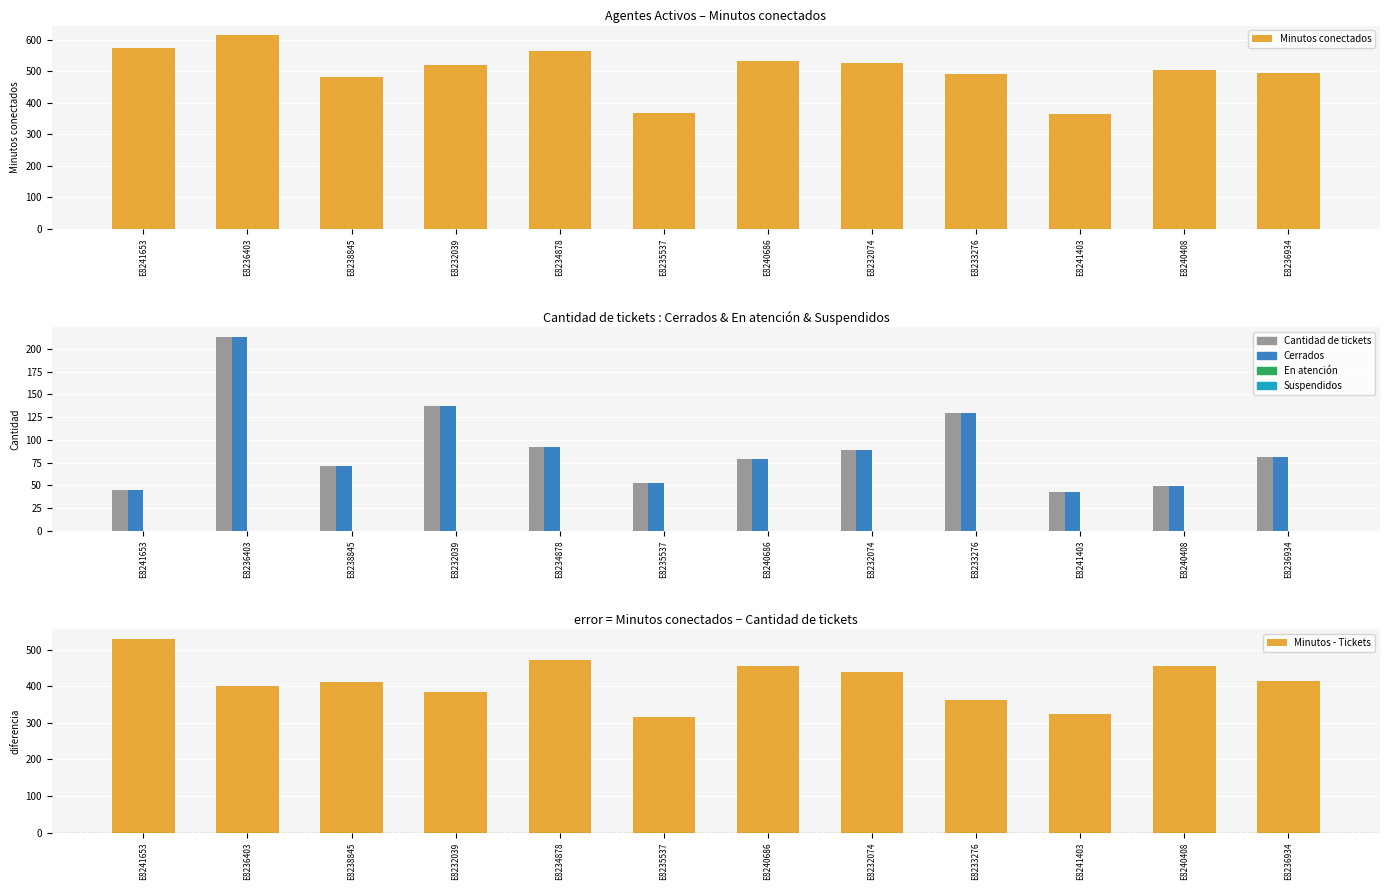

Rank the series at E8240408 from lowest to highest value.

En atención, Suspendidos, Cantidad de tickets, Cerrados, Minutos - Tickets, Minutos conectados